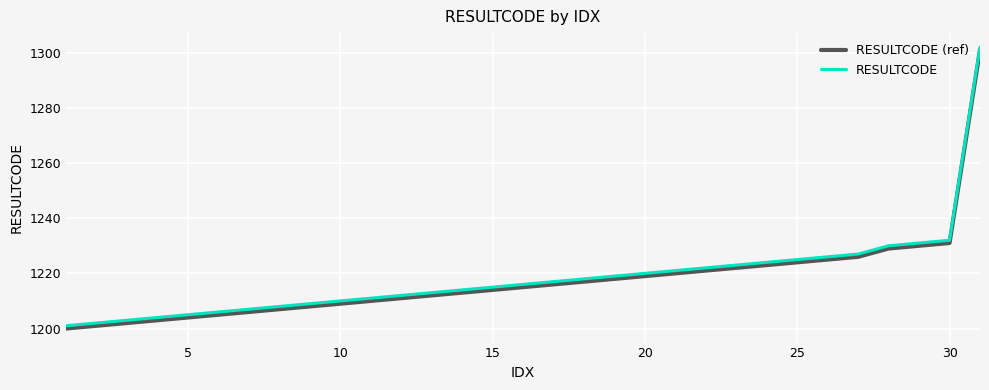

What is the difference between the second highest and second lowest values in the RESULTCODE (ref) series?

30